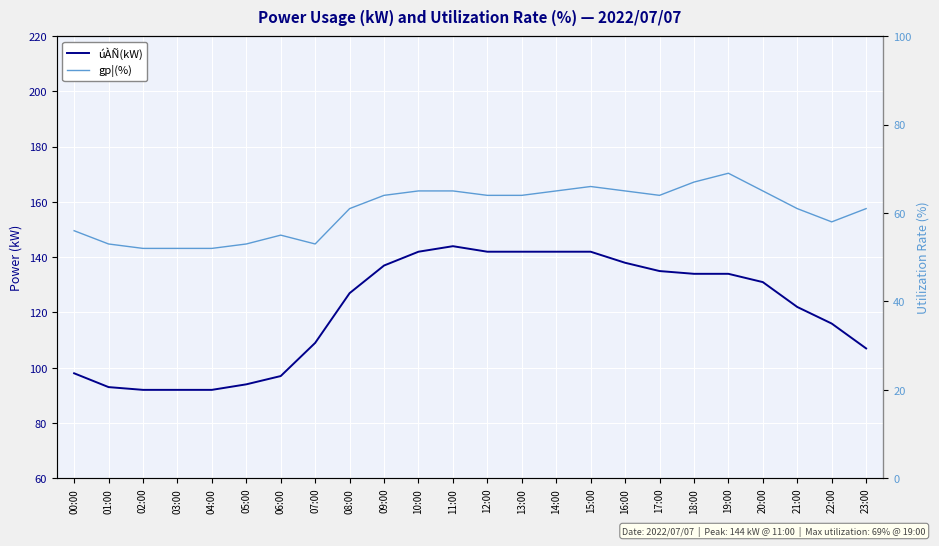

Which series has the largest total across all categories?

úÀÑ(kW)